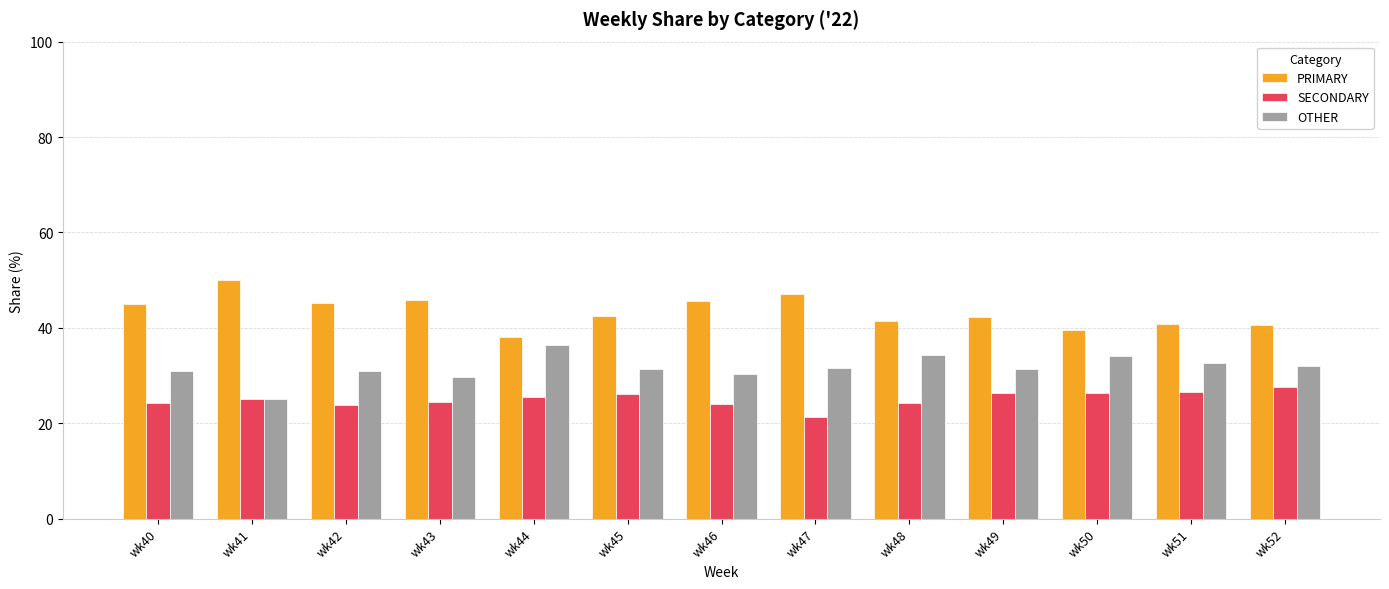

What is the difference between the maximum and minimum values in the OTHER series?

11.4